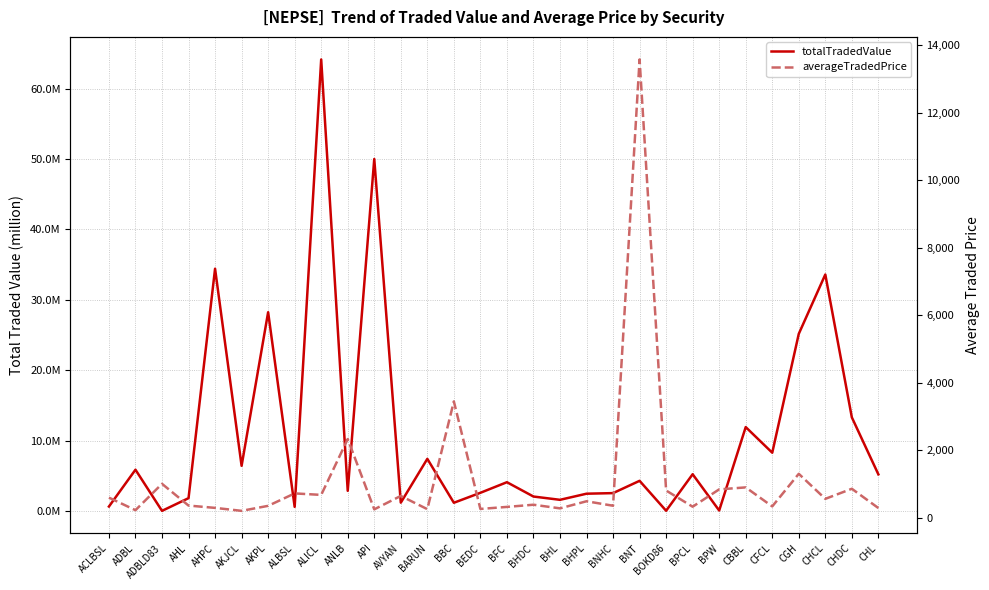

At which category does totalTradedValue reach its first local peak?

ADBL